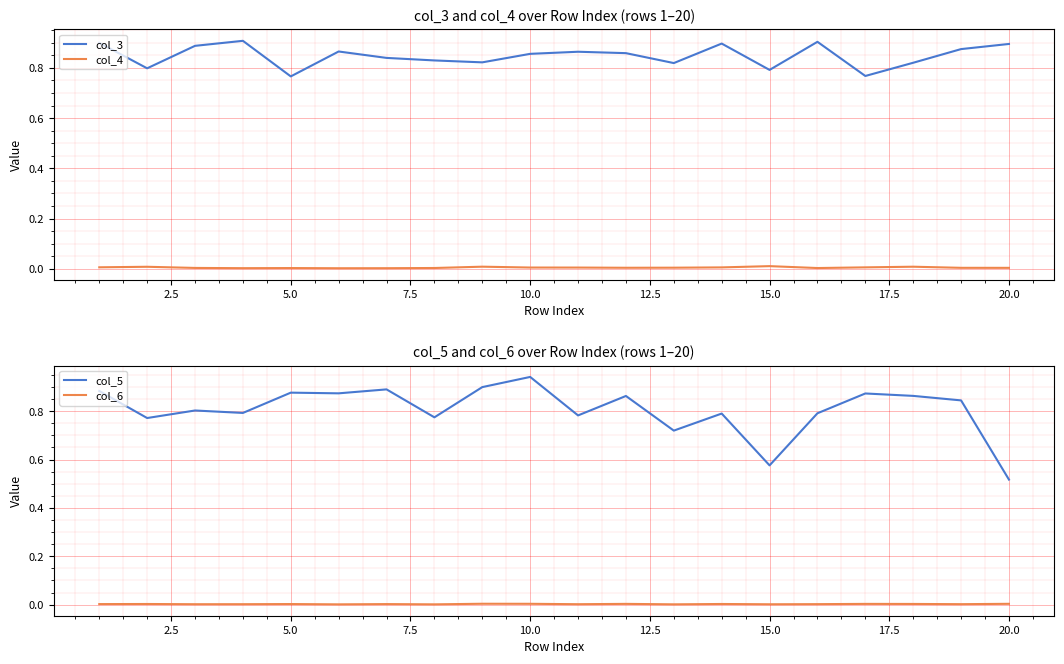

True or false: col_5 and col_6 cross at least once.

False